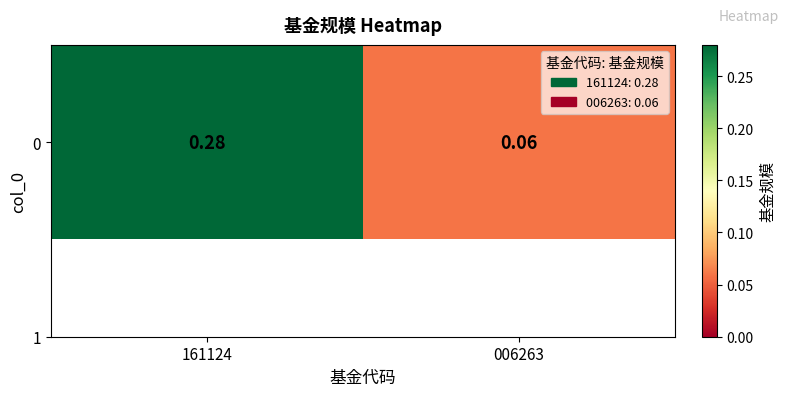

What is the average value?

0.2